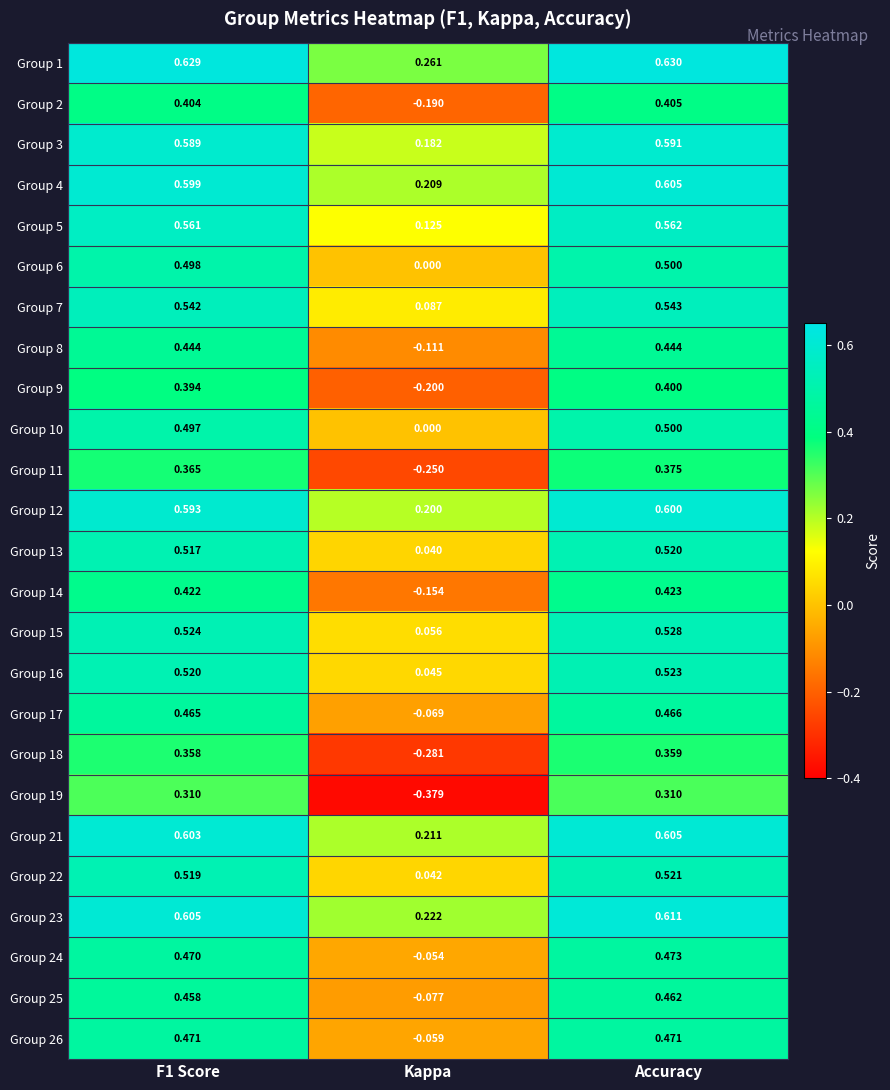

At which category is the sum across all series the highest?

Accuracy